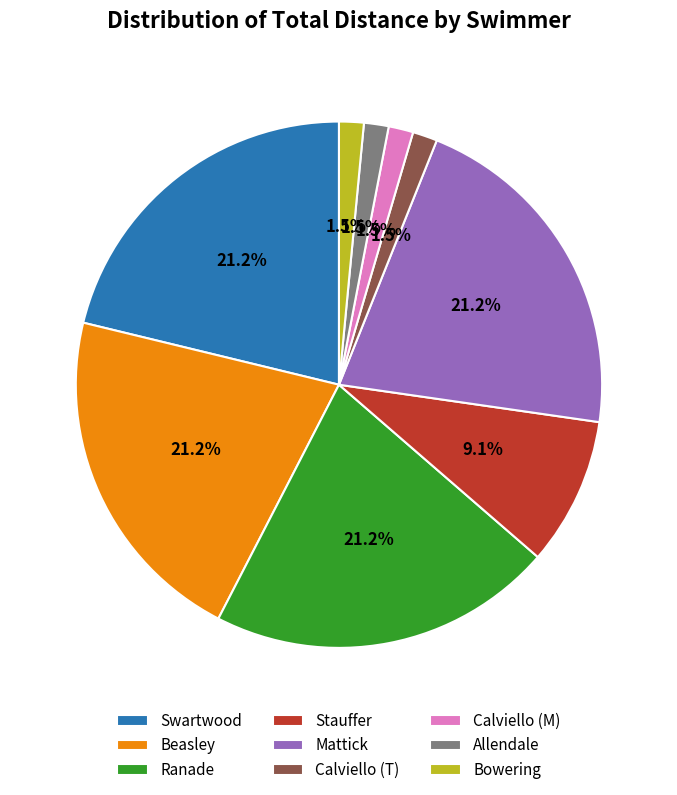

What percentage do Calviello (T) and Stauffer together represent?

10.6%